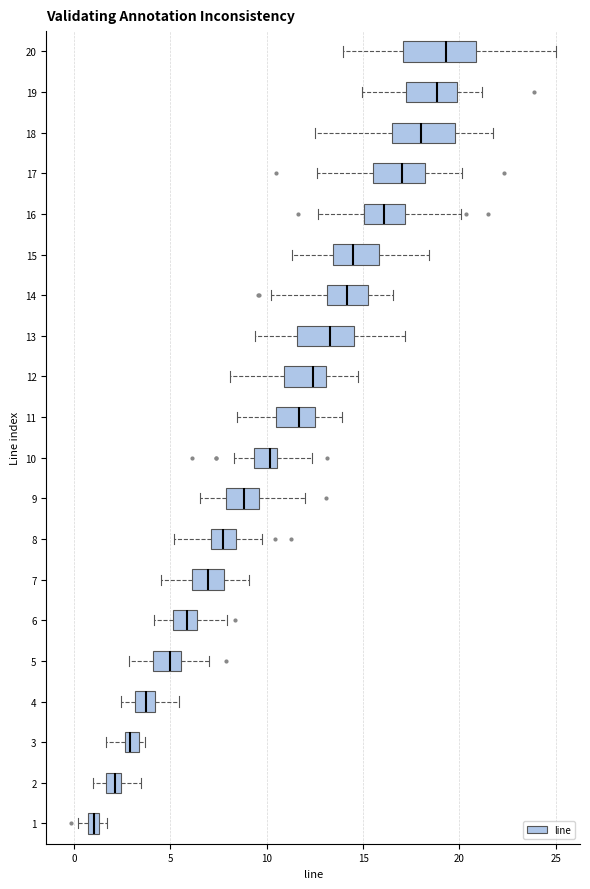

Where is the right edge of the box at y = 5 on the x-axis? The values are not printed on the chart, so give them approximately, as read against the axis.

5.5